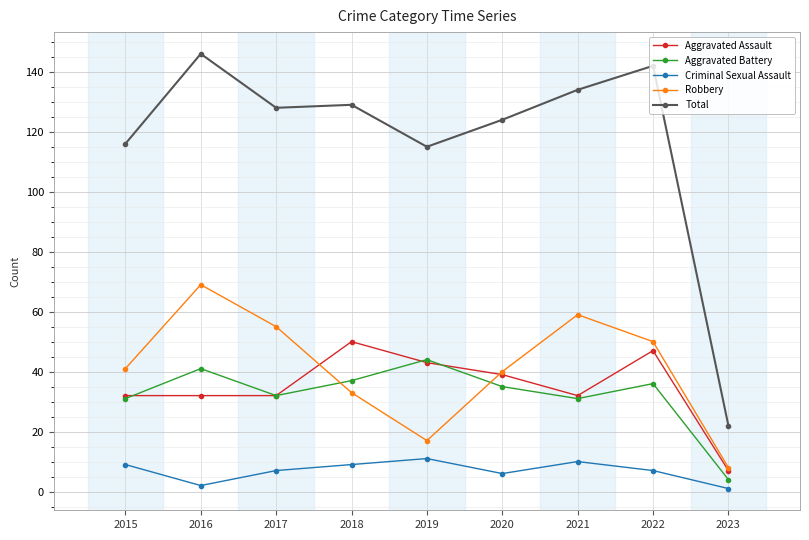

Reading left to right, extract all data points from this chart.

Aggravated Assault: 2015=32	2016=32	2017=32	2018=50	2019=43	2020=39	2021=32	2022=47	2023=7
Aggravated Battery: 2015=31	2016=41	2017=32	2018=37	2019=44	2020=35	2021=31	2022=36	2023=4
Criminal Sexual Assault: 2015=9	2016=2	2017=7	2018=9	2019=11	2020=6	2021=10	2022=7	2023=1
Robbery: 2015=41	2016=69	2017=55	2018=33	2019=17	2020=40	2021=59	2022=50	2023=8
Total: 2015=116	2016=146	2017=128	2018=129	2019=115	2020=124	2021=134	2022=142	2023=22